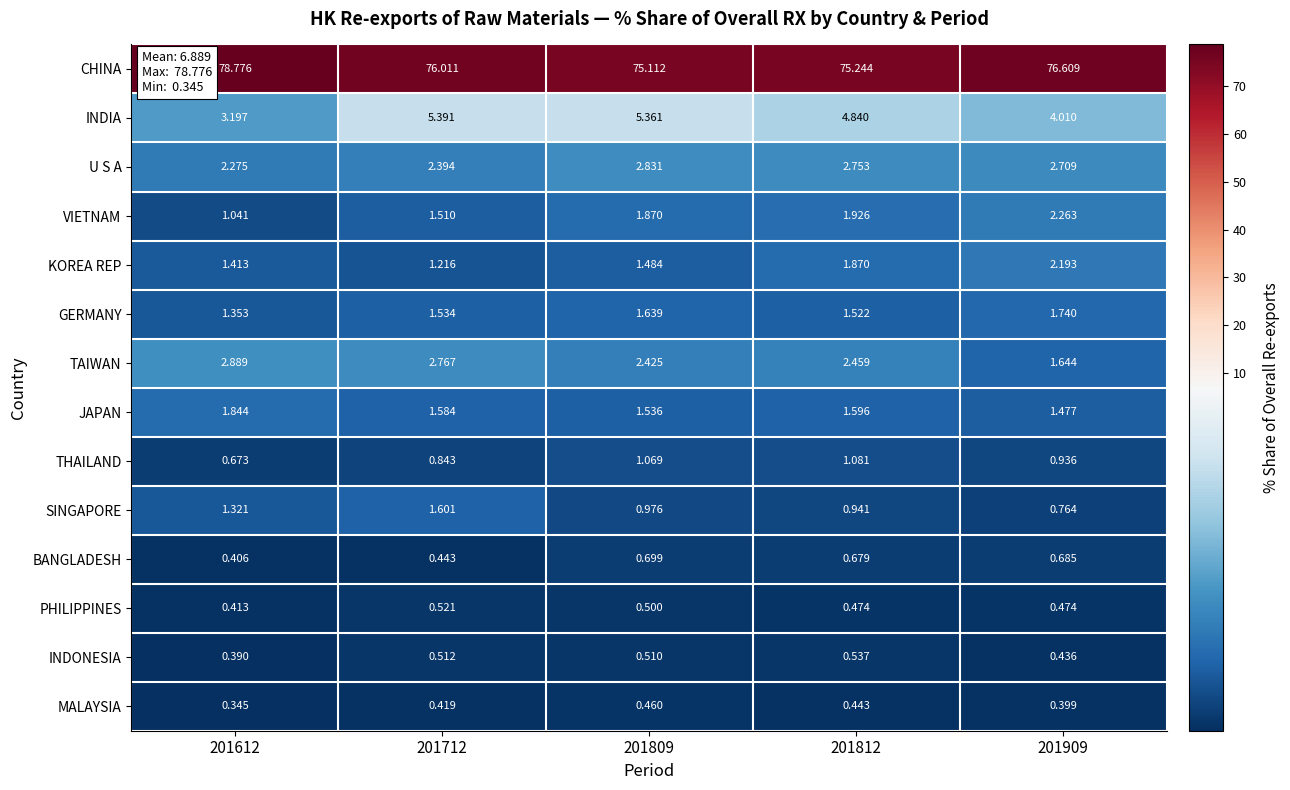

List the series in order of their peak value, lowest first.

MALAYSIA, PHILIPPINES, INDONESIA, BANGLADESH, THAILAND, SINGAPORE, GERMANY, JAPAN, KOREA REP, VIETNAM, U S A, TAIWAN, INDIA, CHINA